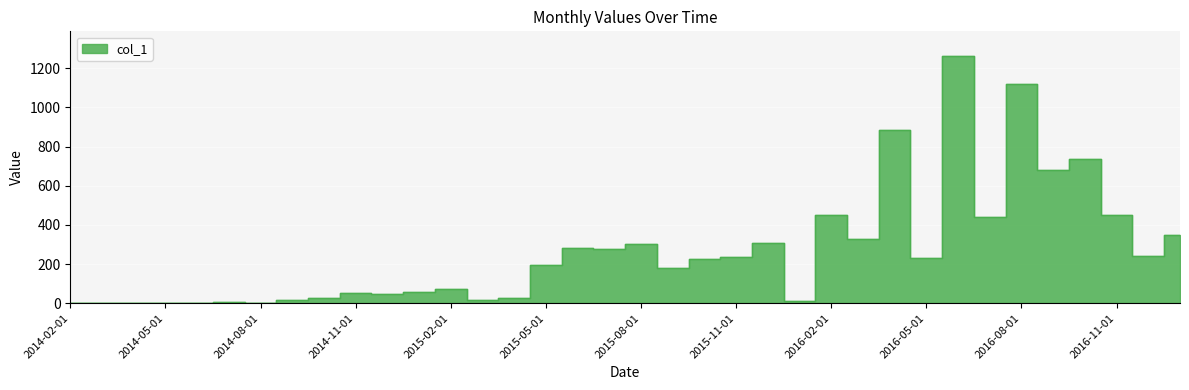

List the labels in order of value, largest first.

2016-06-01, 2016-08-01, 2016-04-01, 2016-10-01, 2016-09-01, 2016-11-01, 2016-02-01, 2016-07-01, 2017-01-01, 2016-03-01, 2015-12-01, 2015-08-01, 2015-06-01, 2015-07-01, 2016-12-01, 2015-11-01, 2016-05-01, 2015-10-01, 2015-05-01, 2015-09-01, 2015-02-01, 2015-01-01, 2014-11-01, 2014-12-01, 2014-10-01, 2015-04-01, 2015-03-01, 2014-09-01, 2016-01-01, 2014-07-01, 2014-08-01, 2014-02-01, 2014-03-01, 2014-04-01, 2014-05-01, 2014-06-01